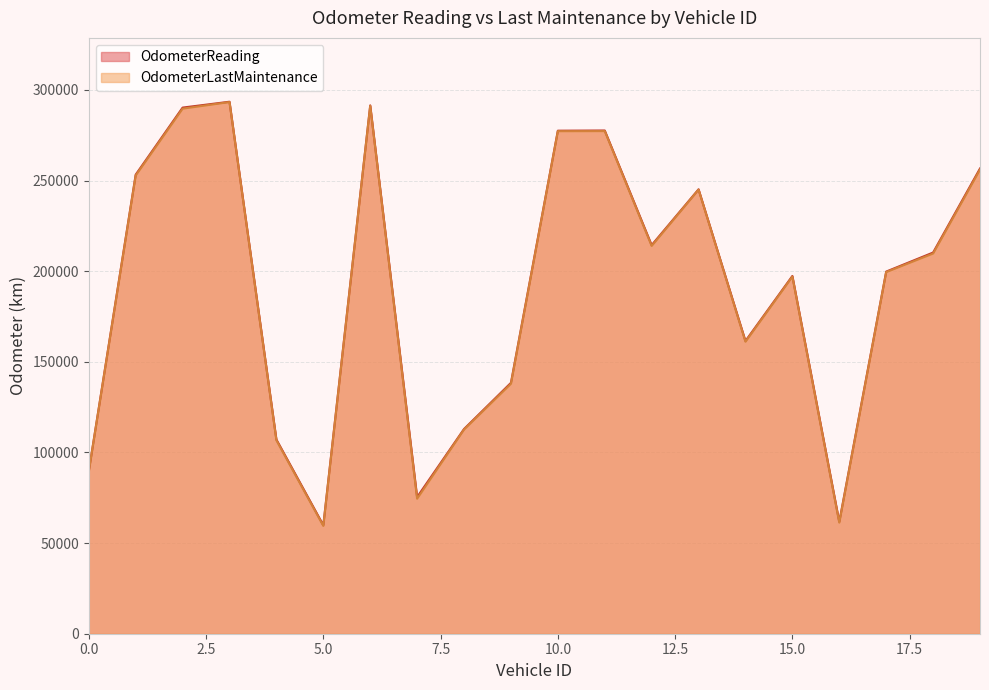

Between 15 and 1, which is larger?

1